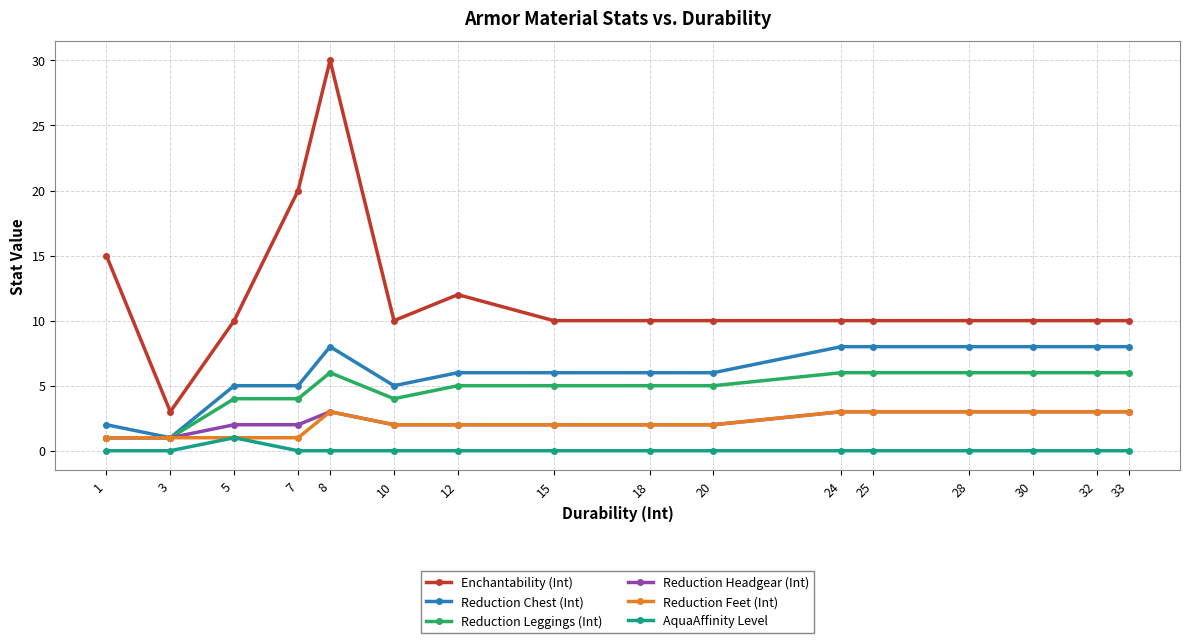

Which label corresponds to the largest value in the chart?

8